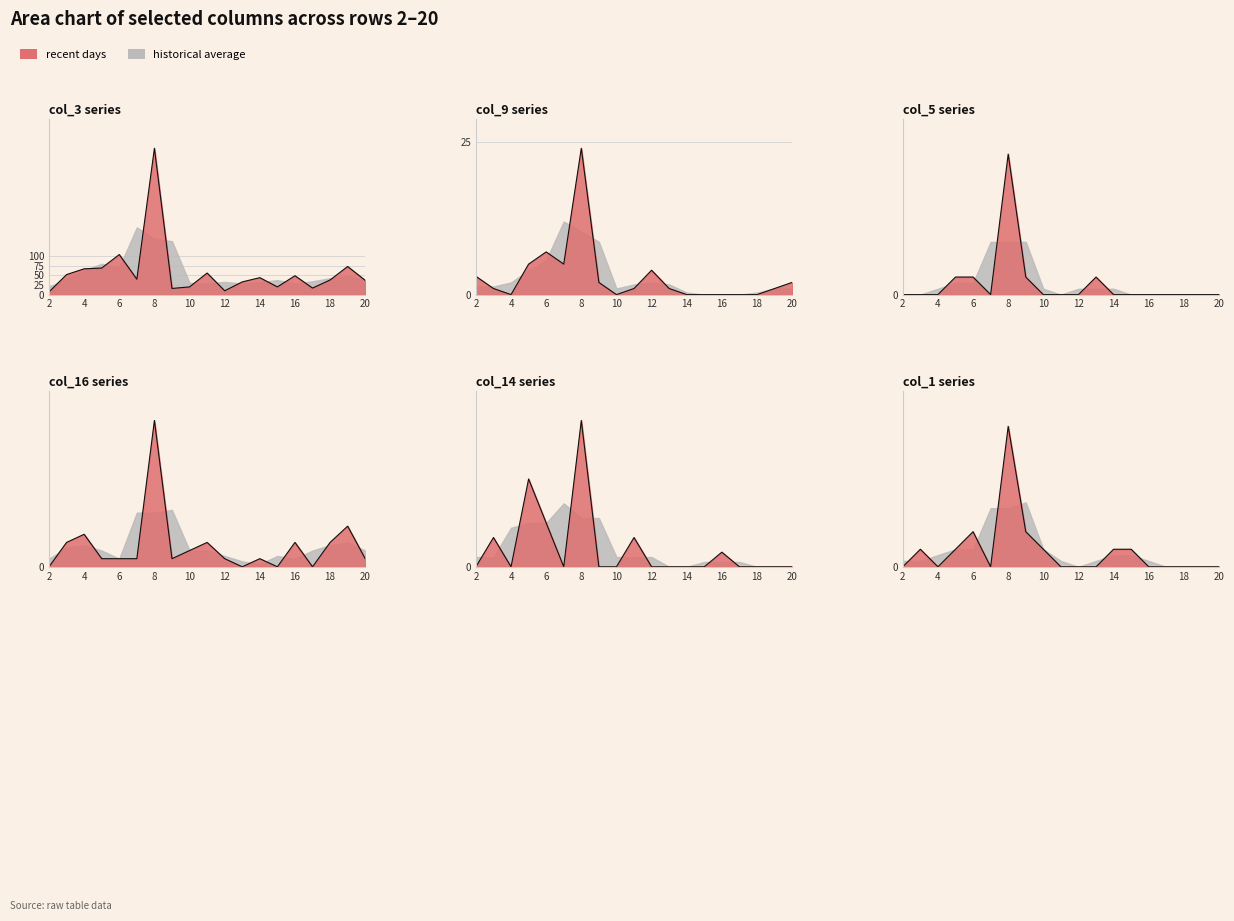

How many interior local valleys does the col_14 line series have?

2